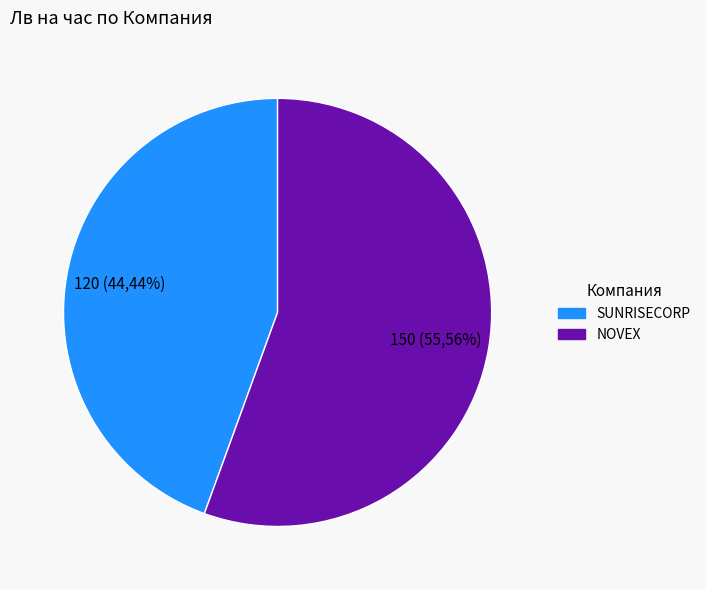

To the nearest percent, what is the average slice percentage?

50%